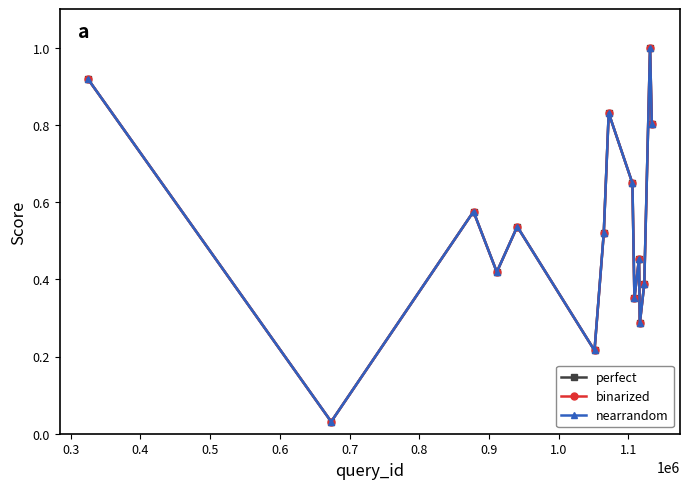

Does the chart have visible grid lines?

No